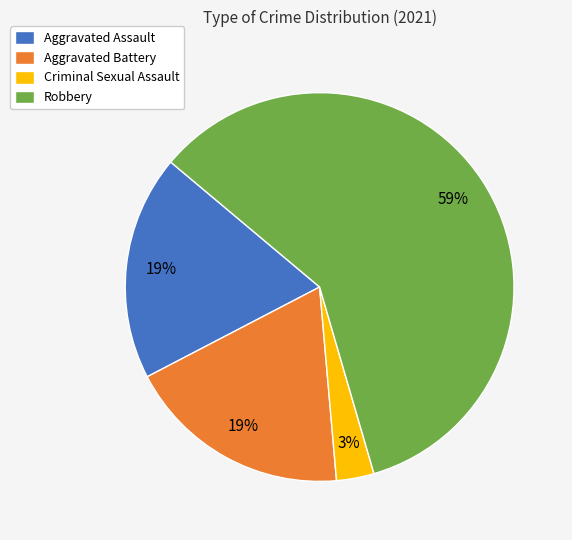

Count the number of slices in the pie.

4